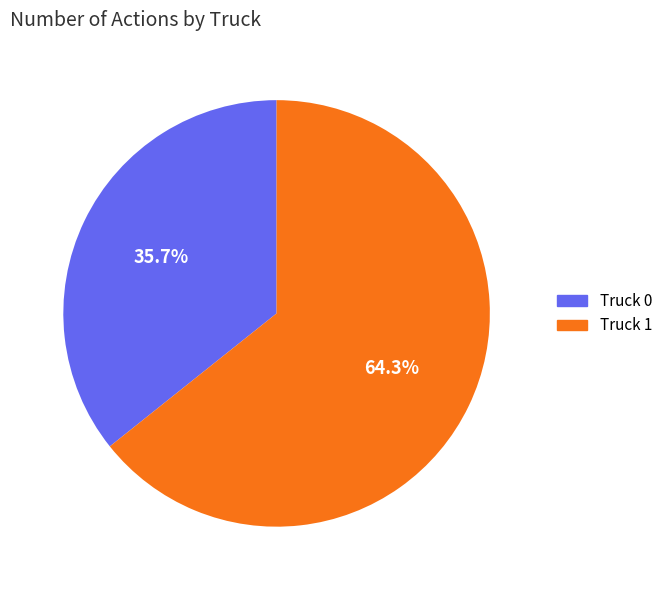

True or false: Truck 1 accounts for 64% of the total.

True